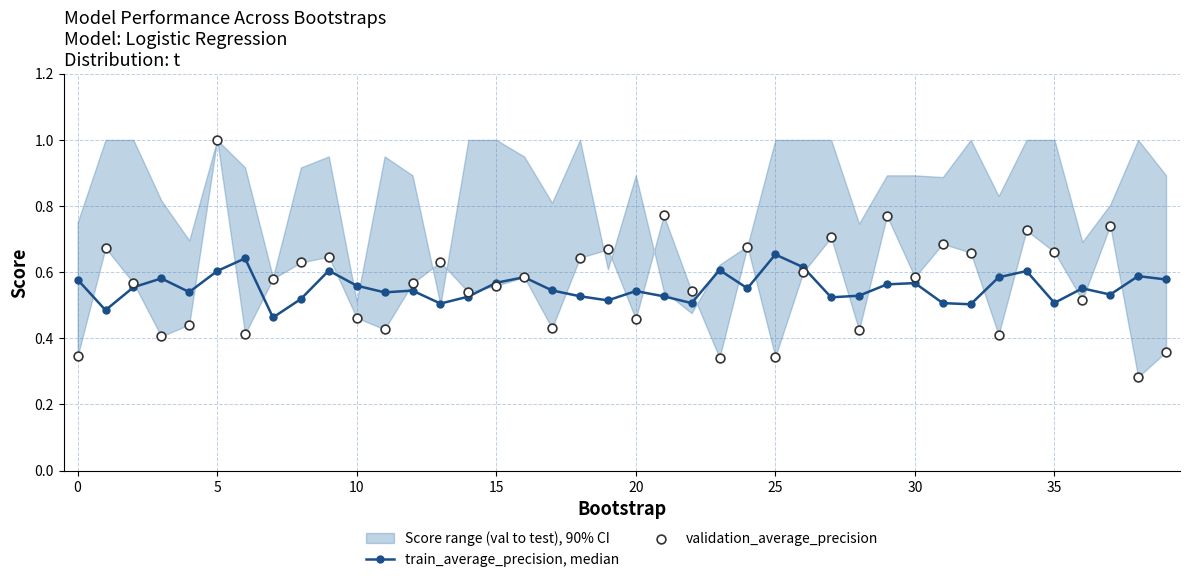

Which series has the largest total across all categories?

validation_average_precision